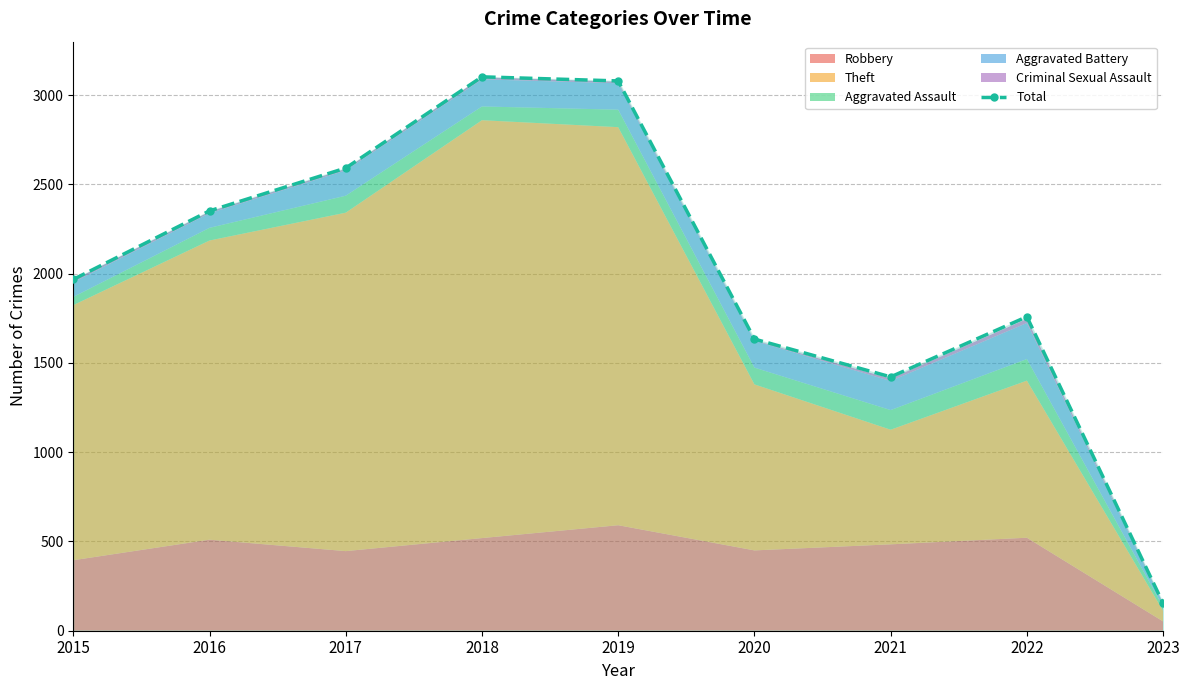

What is the average value?

2007